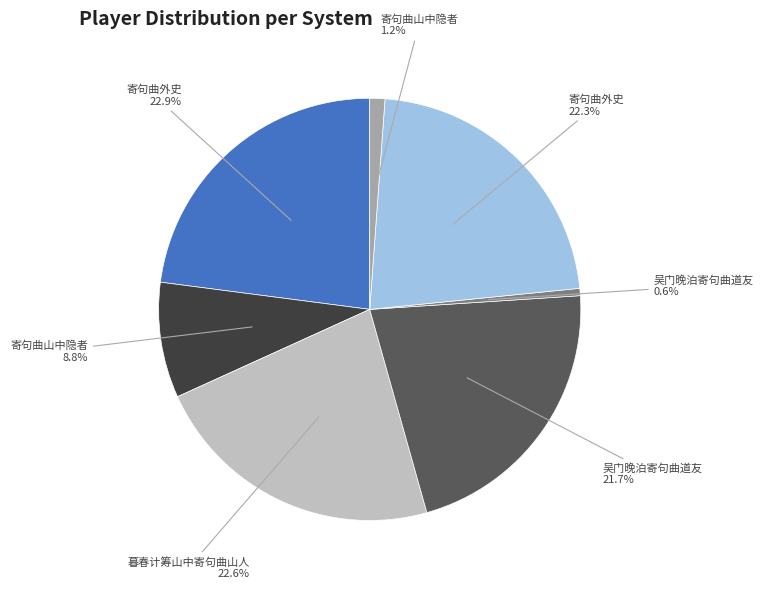

Does any single category account for the majority?

No